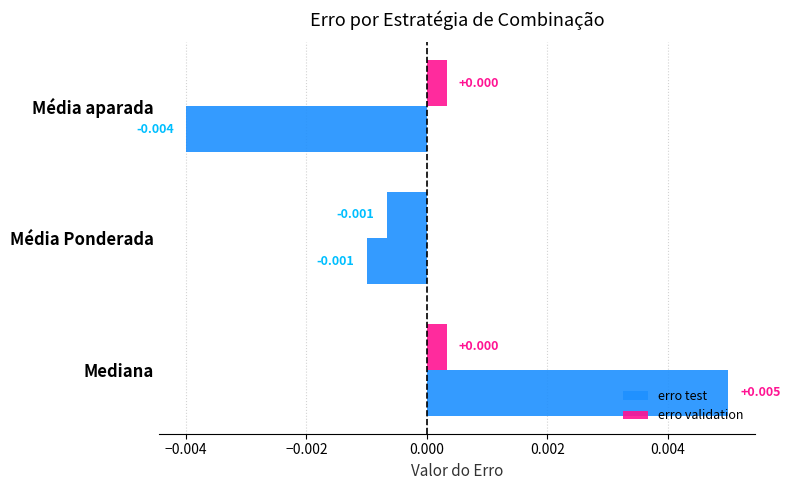

How many values in the erro validation series are below 0?

1